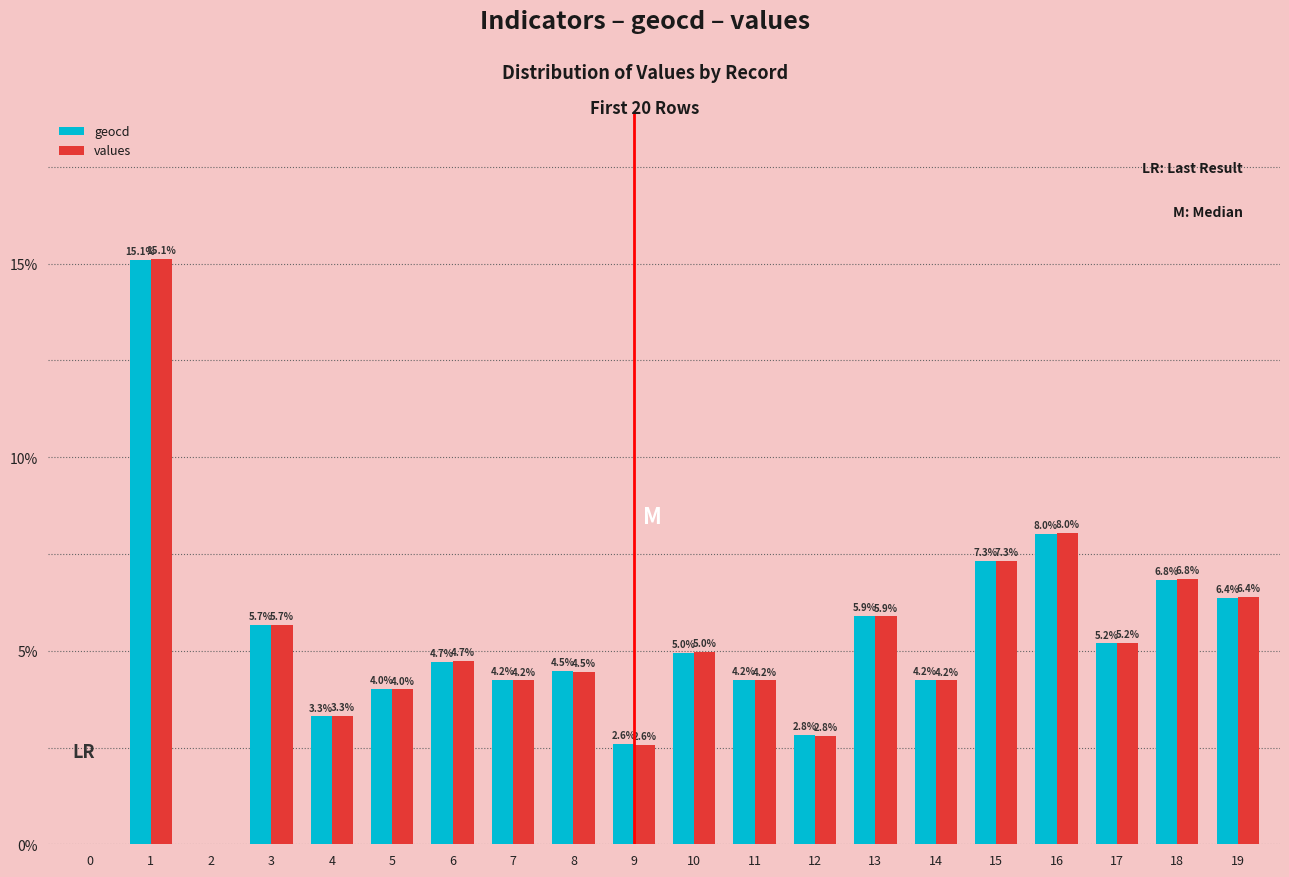

The value of geocd at 3 is 5.7. True or false?

True